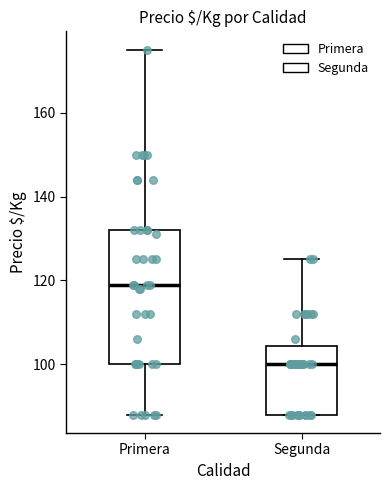

Comparing the boxes themselves (not the whiskers), which one is the tallest?

Primera